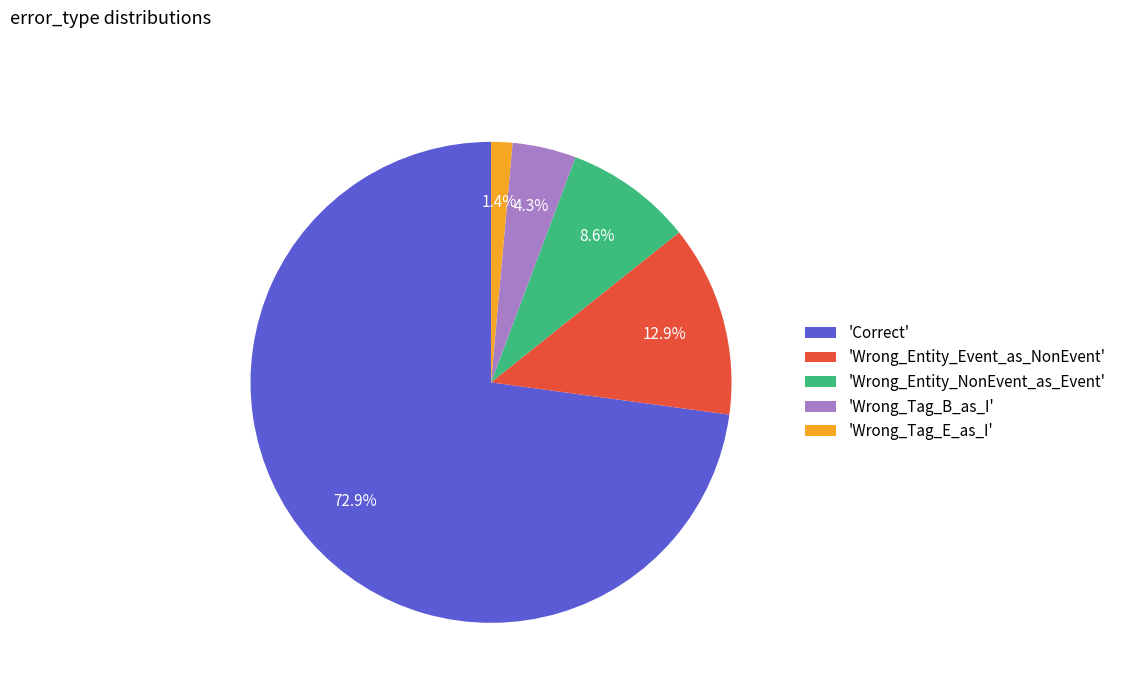

What is the smallest slice in the pie chart?

'Wrong_Tag_E_as_I'